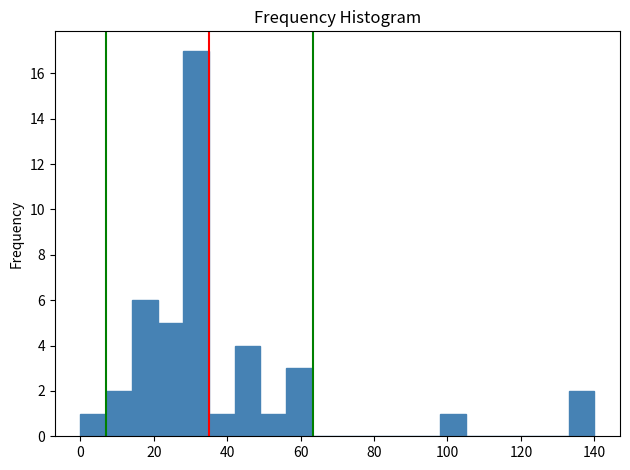

Read against the x-axis, roughly where is the centre of the tallest bar?

32